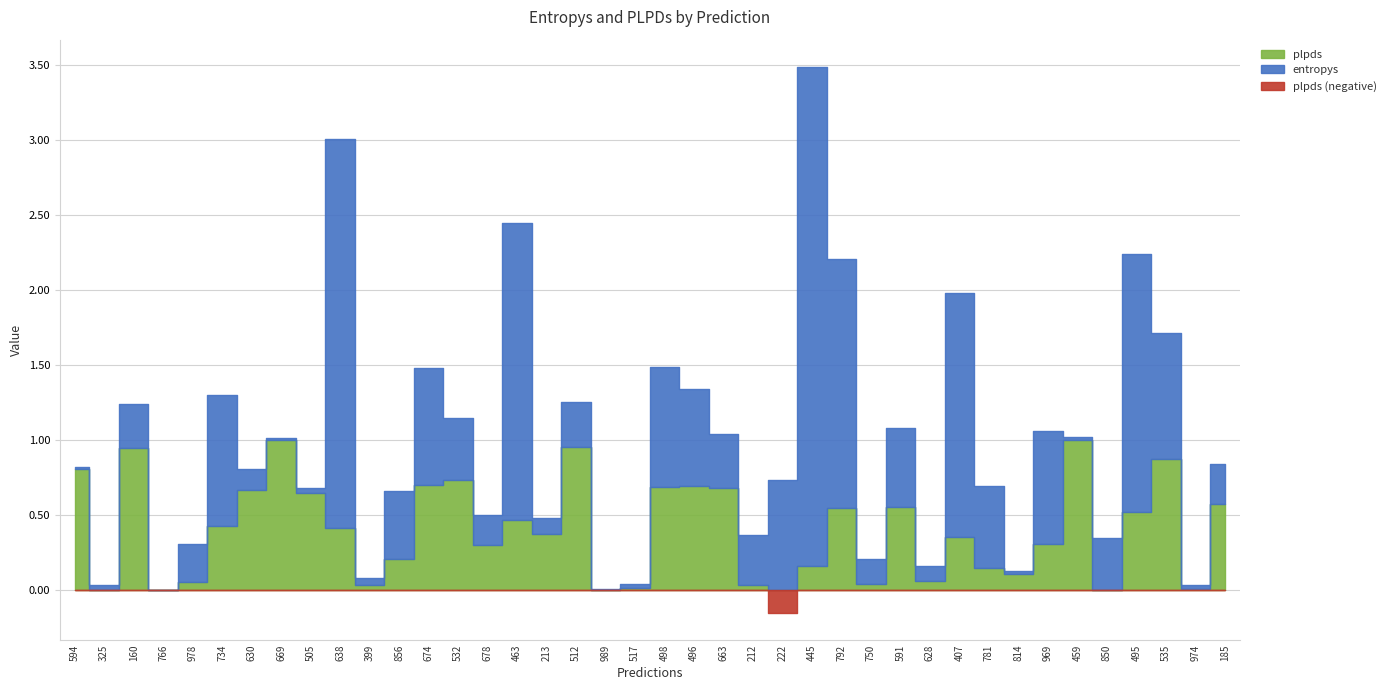

What is the total value across all series at 463?

2.4